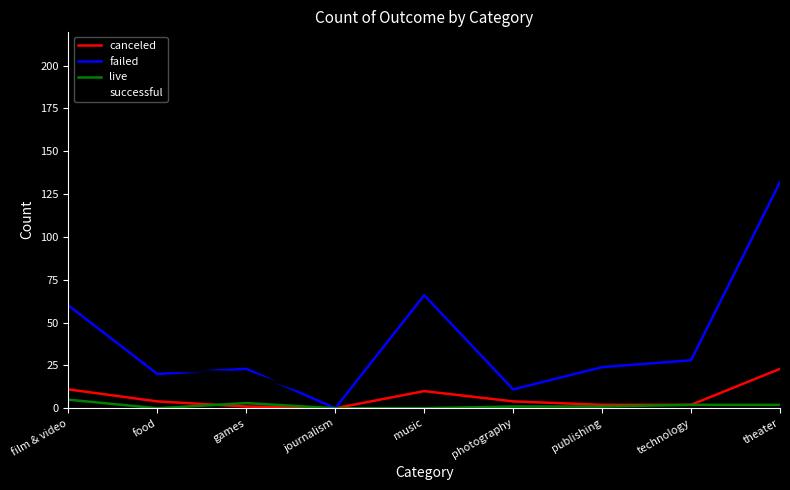

How many lines are shown in the chart?

4